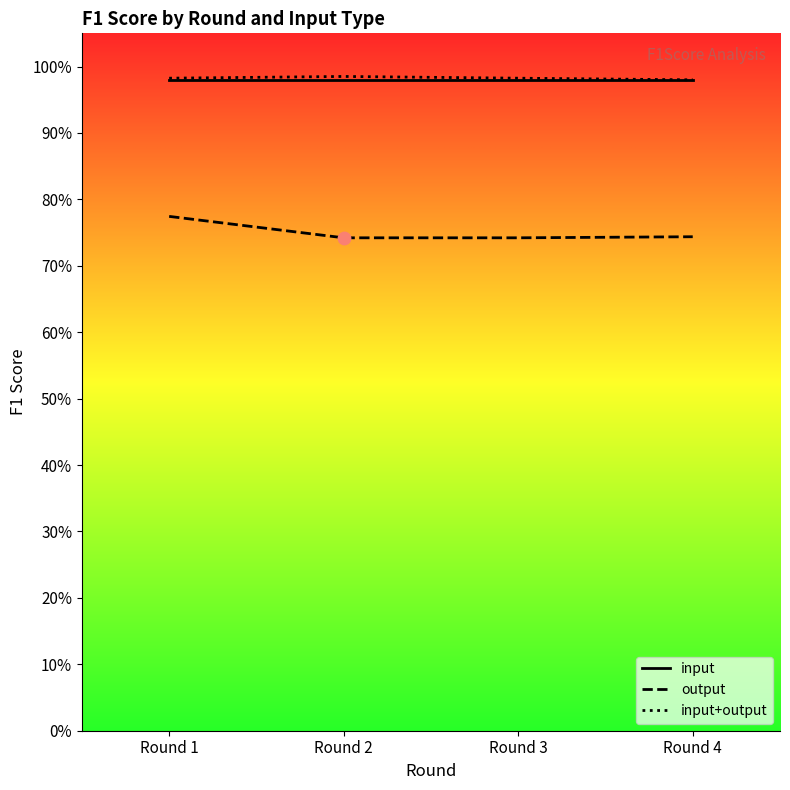

At how many categories does at least one series exceed 0?

4